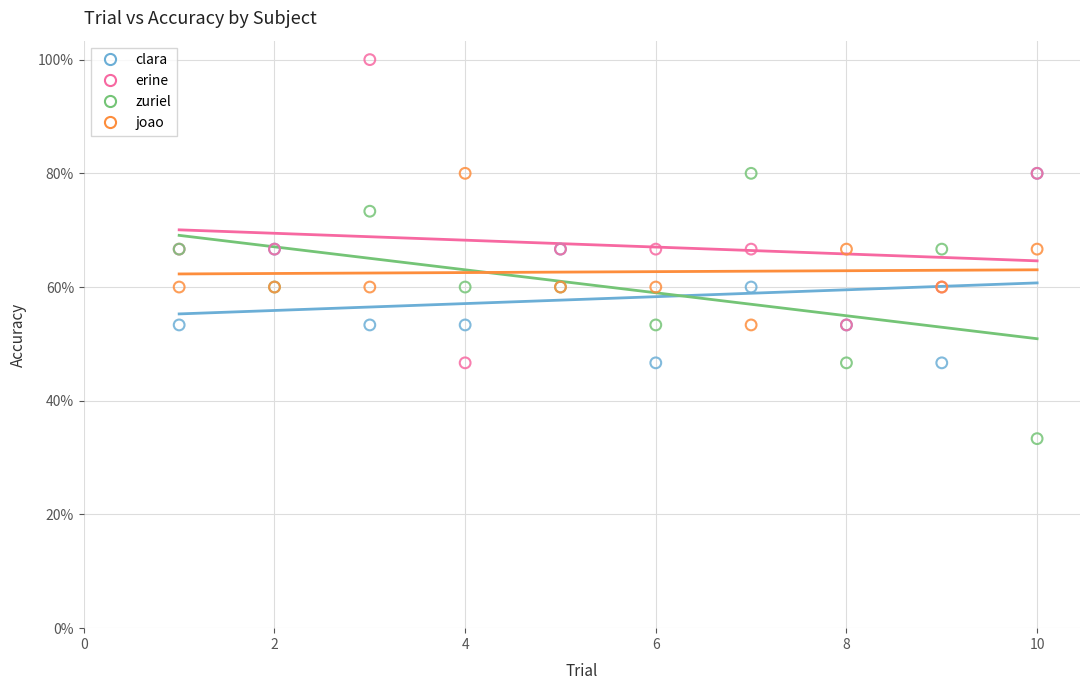

Which series contains the highest Y value?

erine